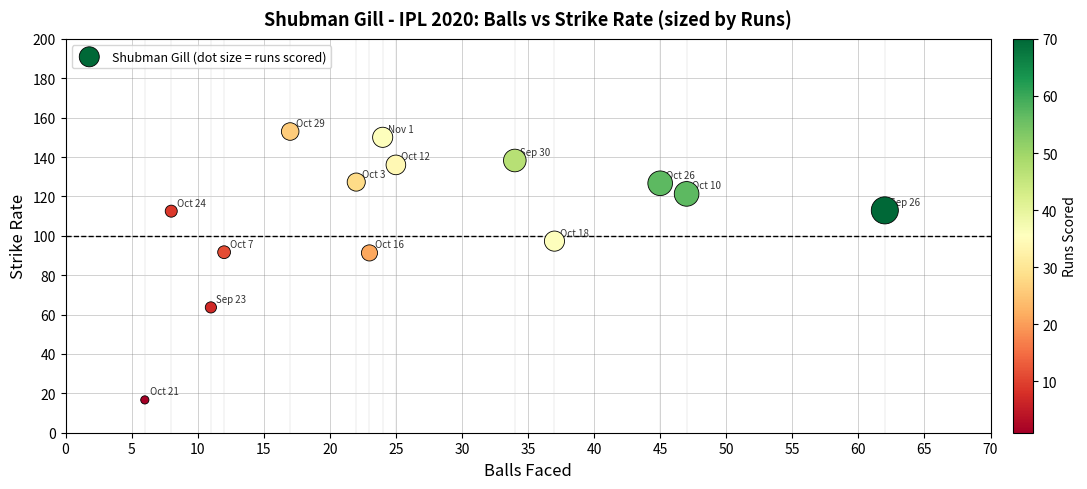

What is the range of X values (max minus min)?

56.0